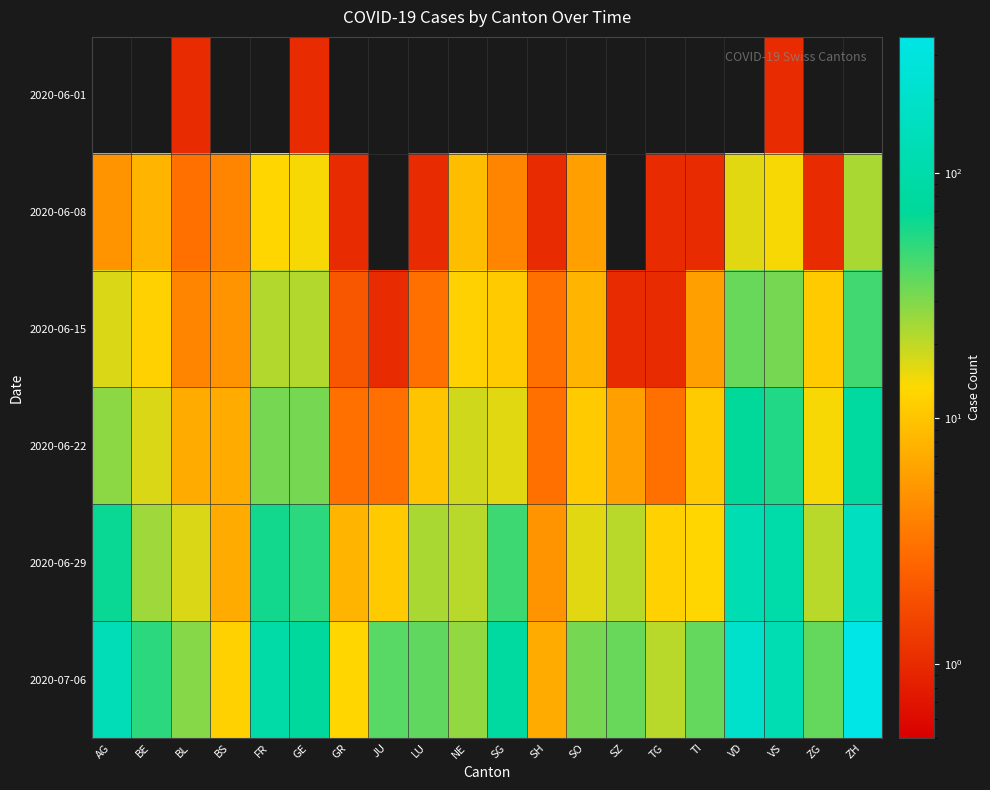

How many distinct data groups are displayed?

6